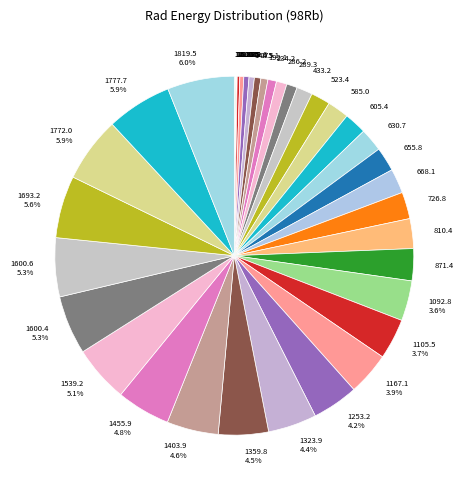

Combined, do 140.6 and 1819.5 account for over 50%?

No